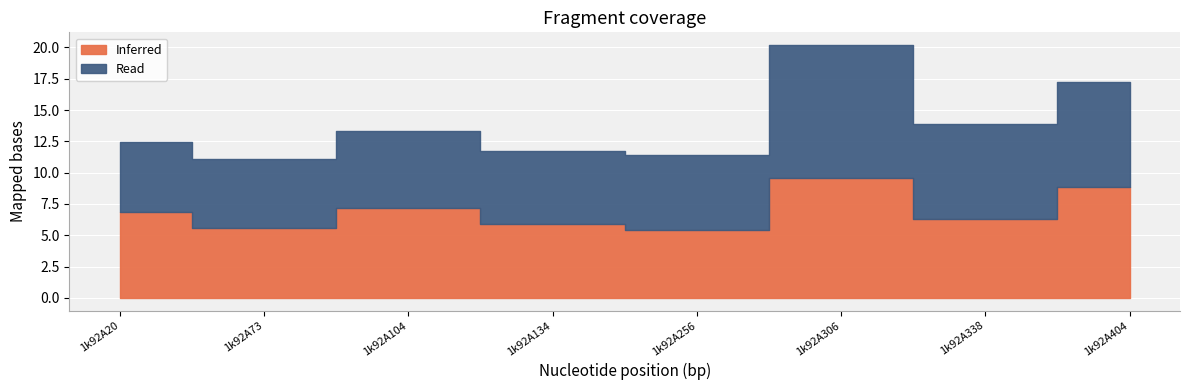

What are all the series names shown in the legend?

Inferred, Read